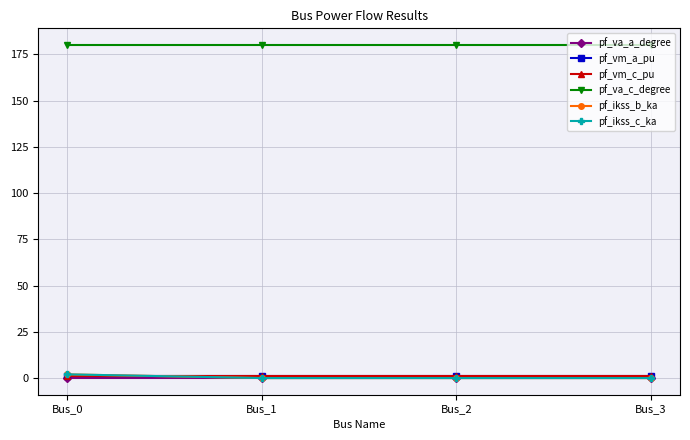

Does the chart have visible grid lines?

Yes